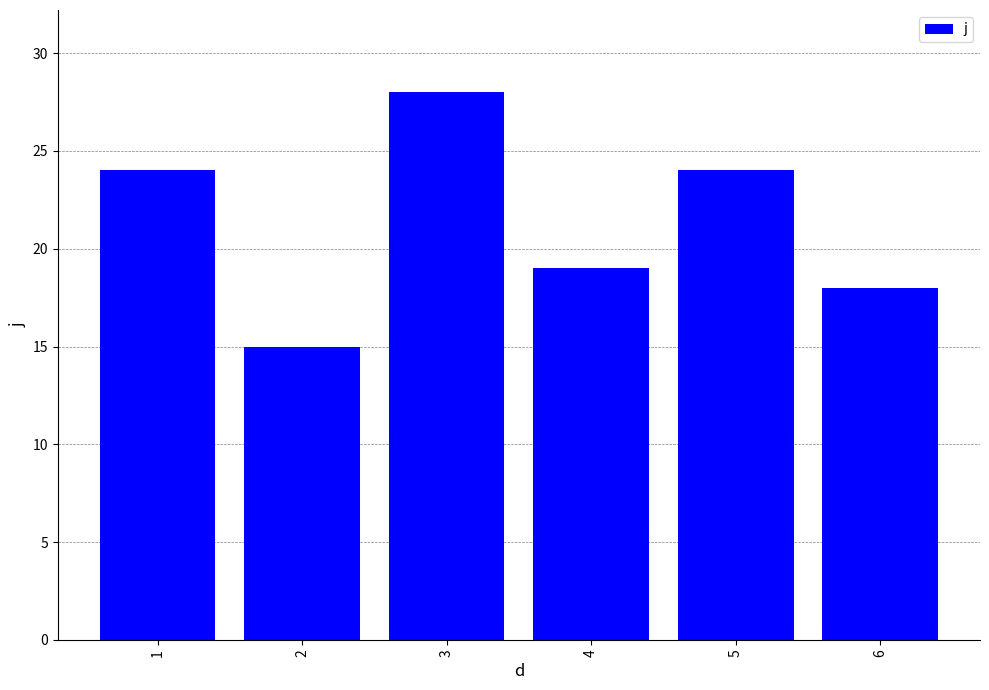

Approximately how many times larger is the value at 3 compared to 1?

1.2